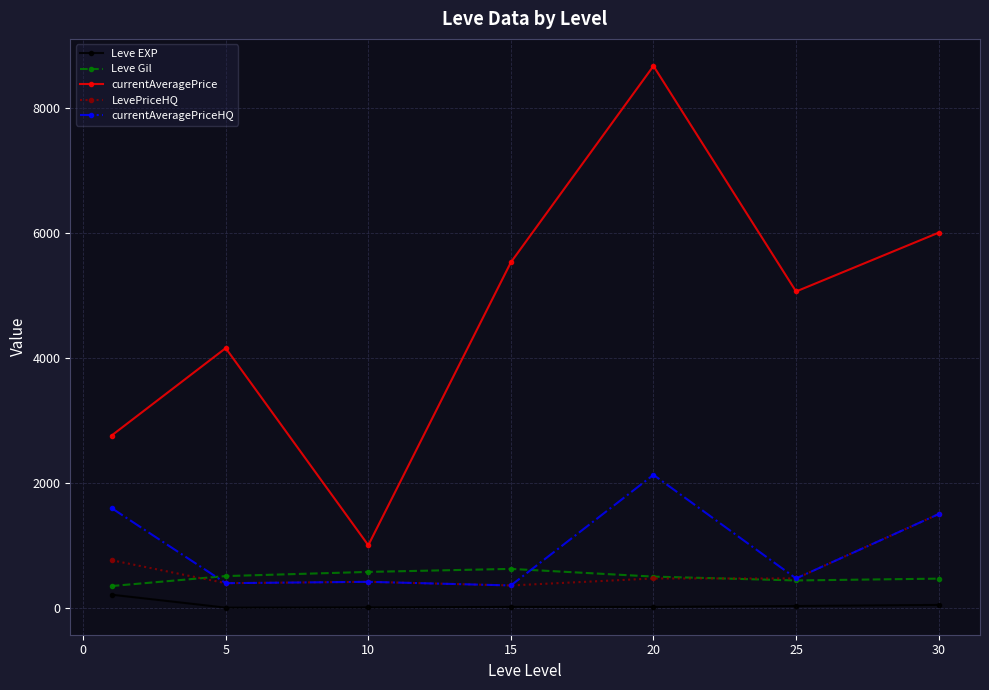

At how many categories does at least one series exceed 1333?

6